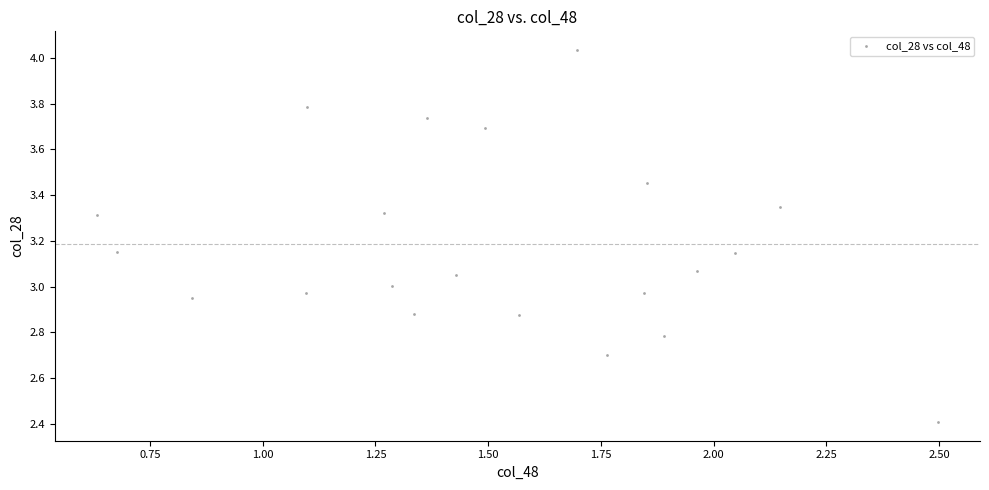

What is the range of X values (max minus min)?

1.9